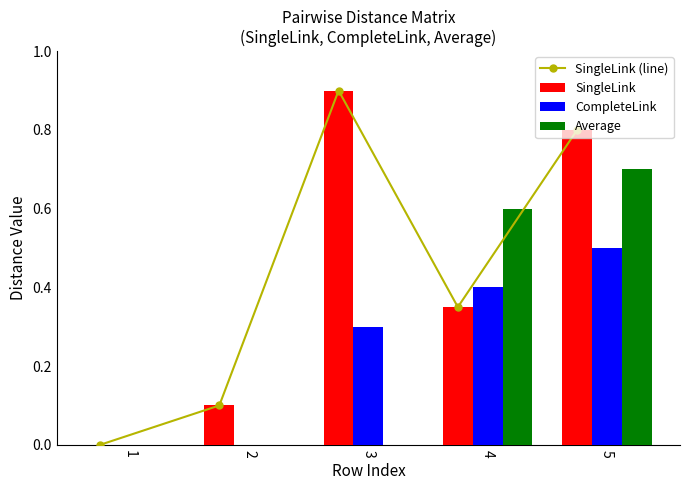

How many positive values does the Average series have?

2